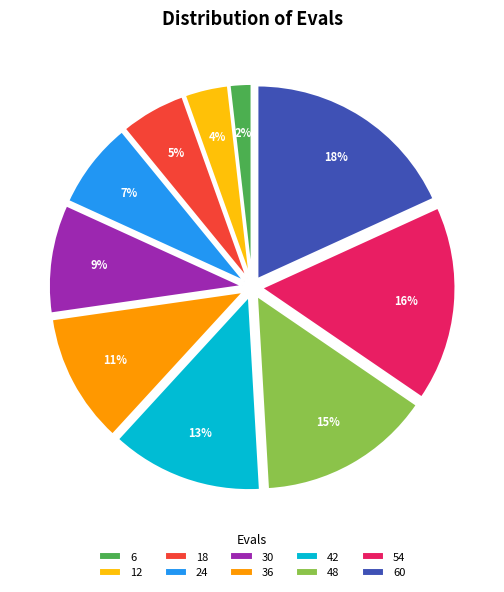

Rank the categories by value from highest to lowest.

60, 54, 48, 42, 36, 30, 24, 18, 12, 6